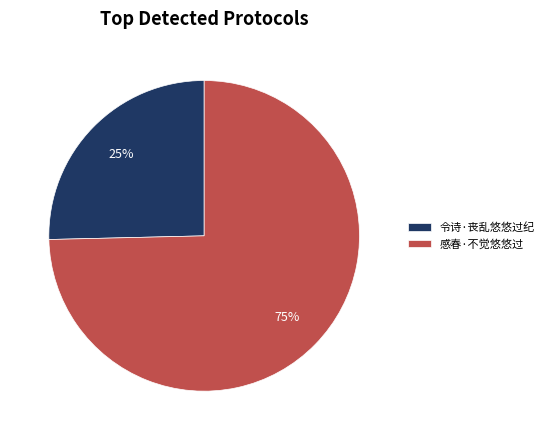

How many segments does this pie chart have?

2